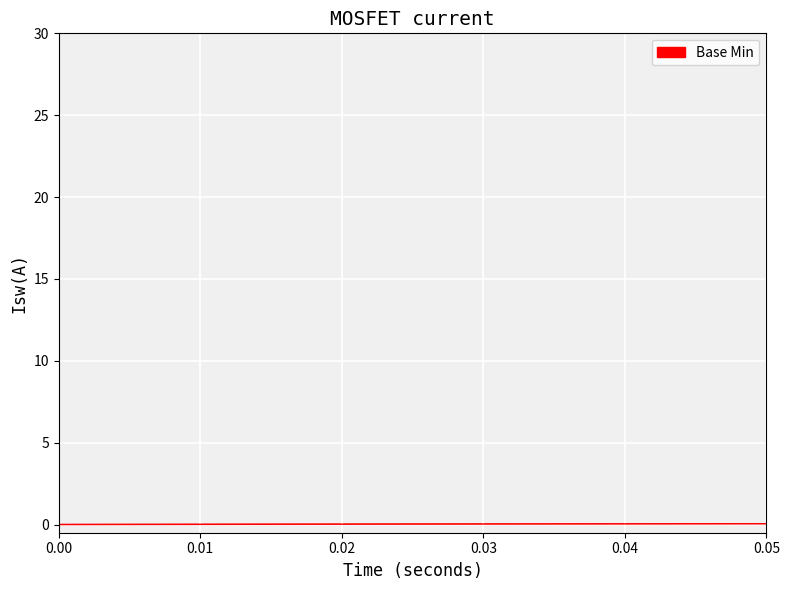

Count the number of values greater than 0.

1